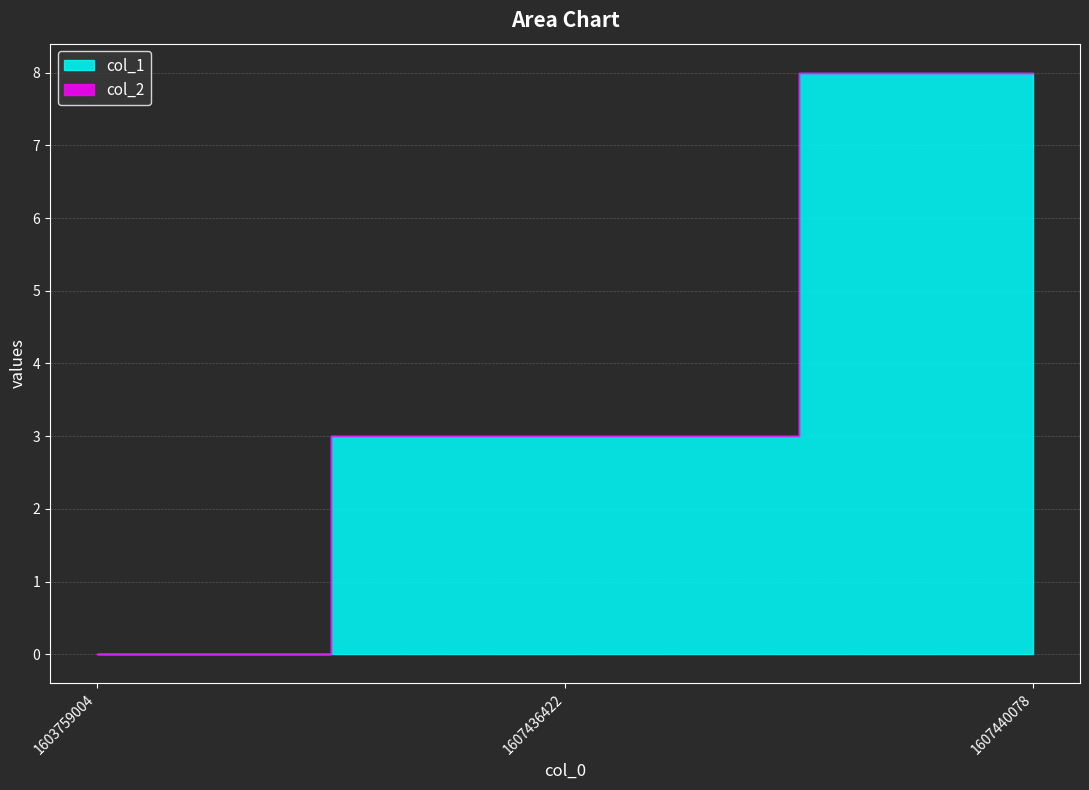

Which label corresponds to the largest value in the chart?

1607440078